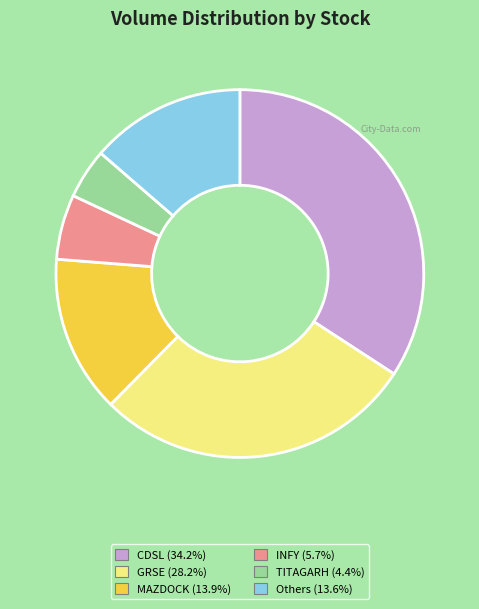

Is there any slice that represents more than half of the pie?

No